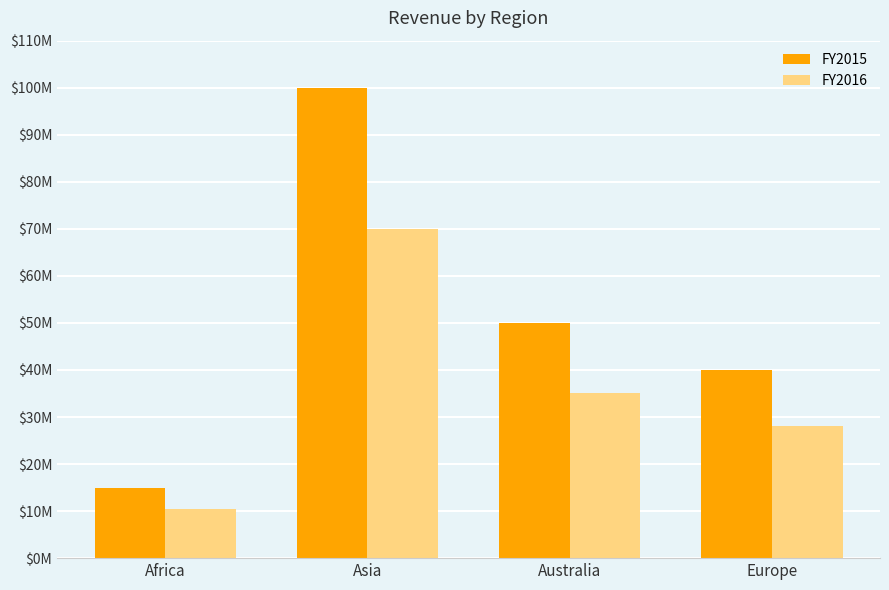

Which series has the largest range (max minus min)?

FY2015